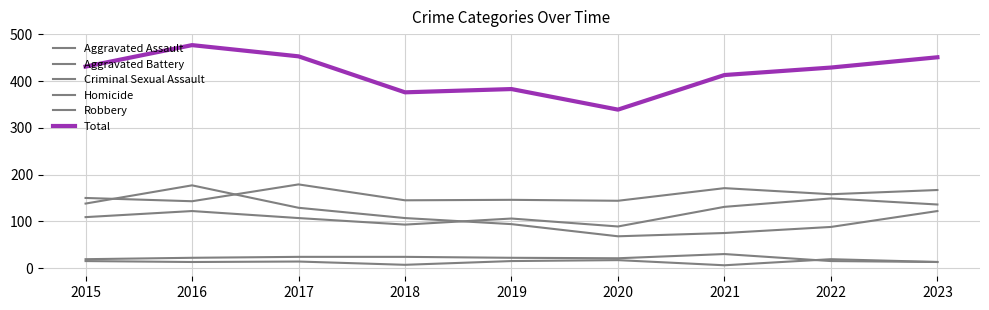

How many distinct data groups are displayed?

6